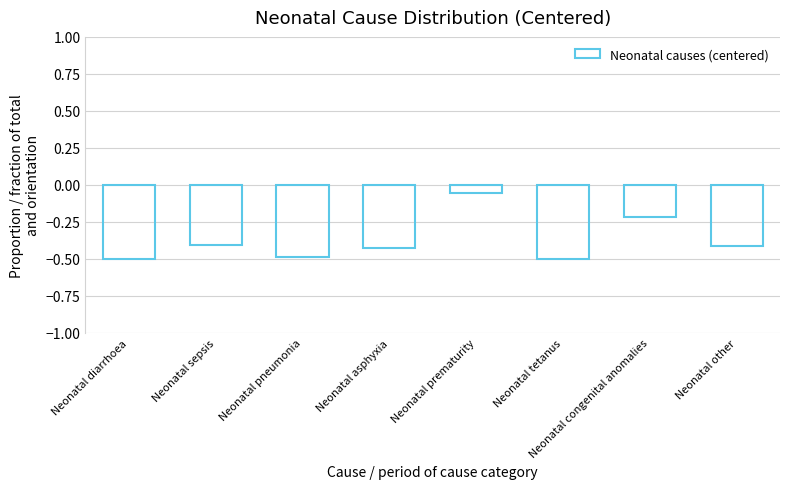

What is the label of the 5th bar from the right?

Neonatal asphyxia